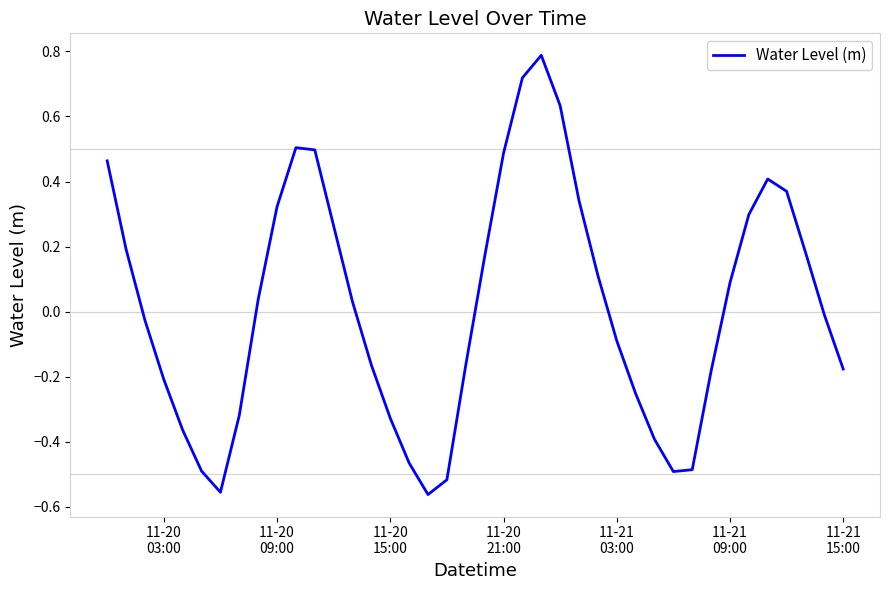

What is the maximum value shown in the chart?

0.8